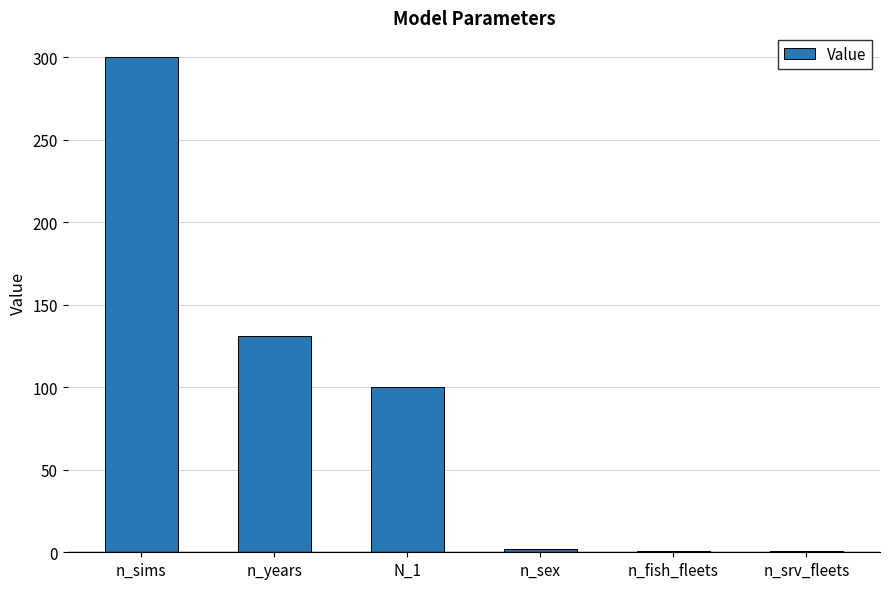

What is the maximum value shown in the chart?

300